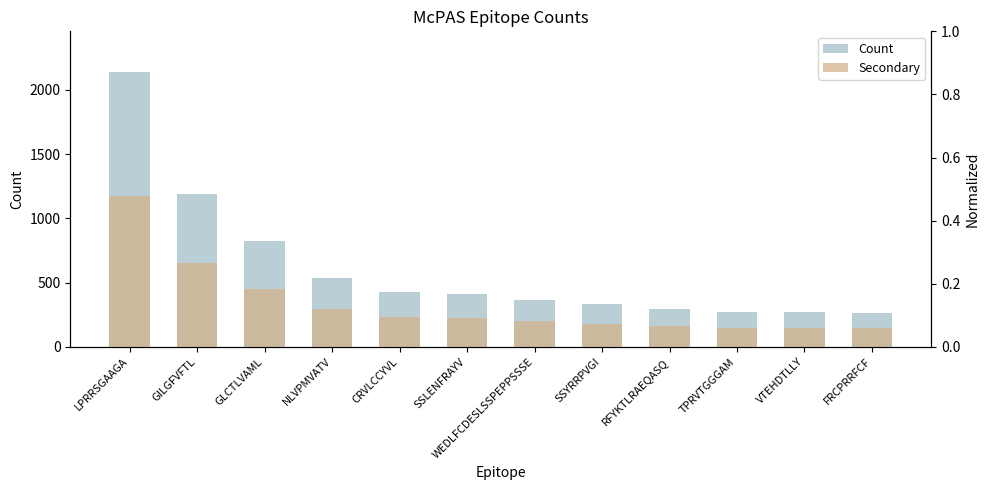

How many bars are there in total?

24